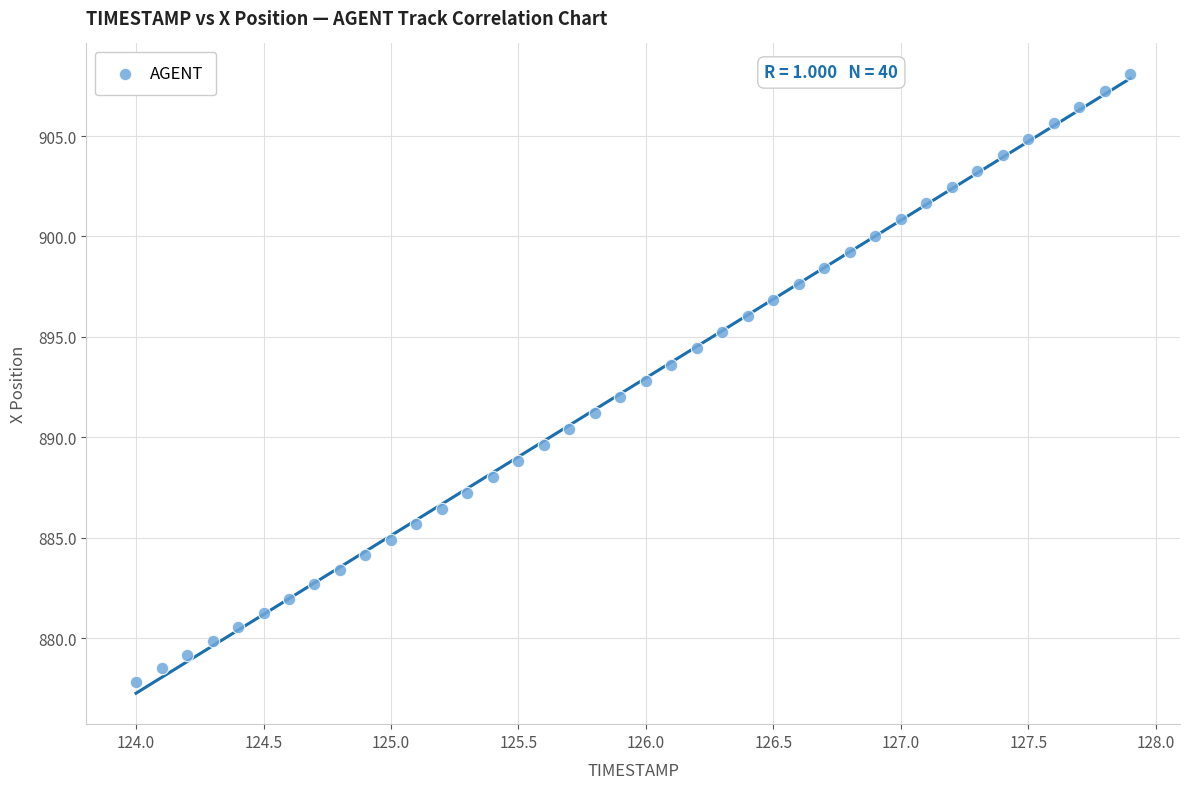

What is the range of Y values (max minus min)?

30.2